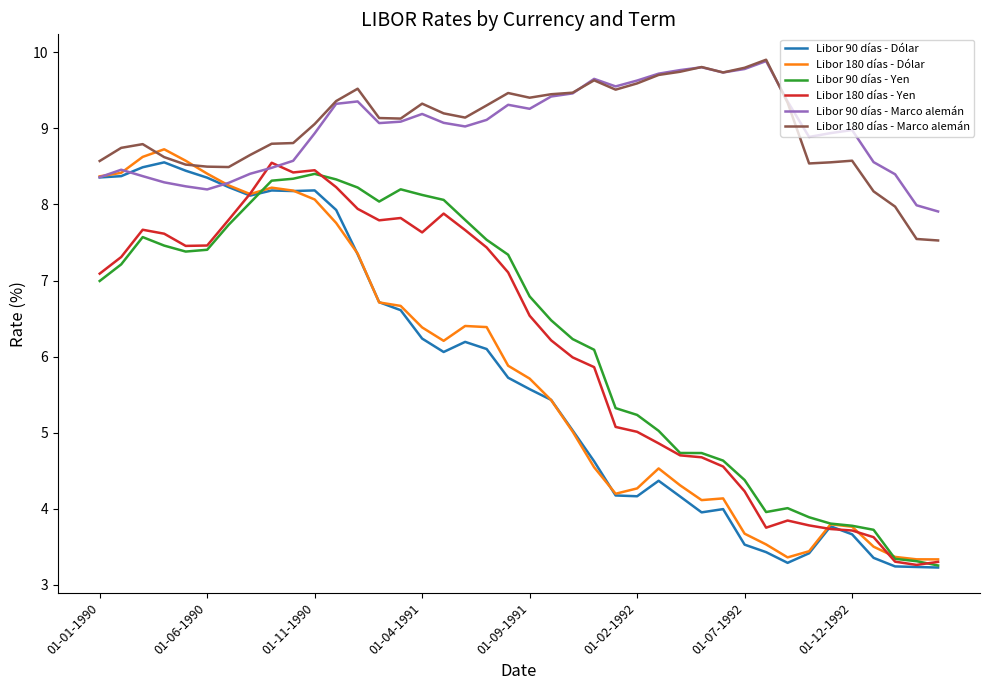

What is the greatest value displayed?

9.9